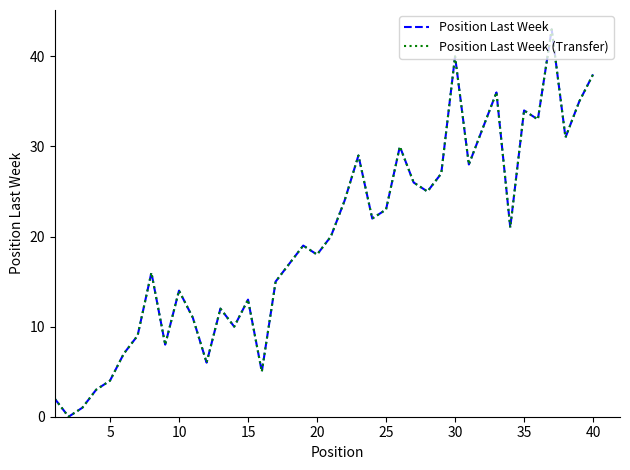

What is the average value of the Position Last Week (Transfer) series?

20